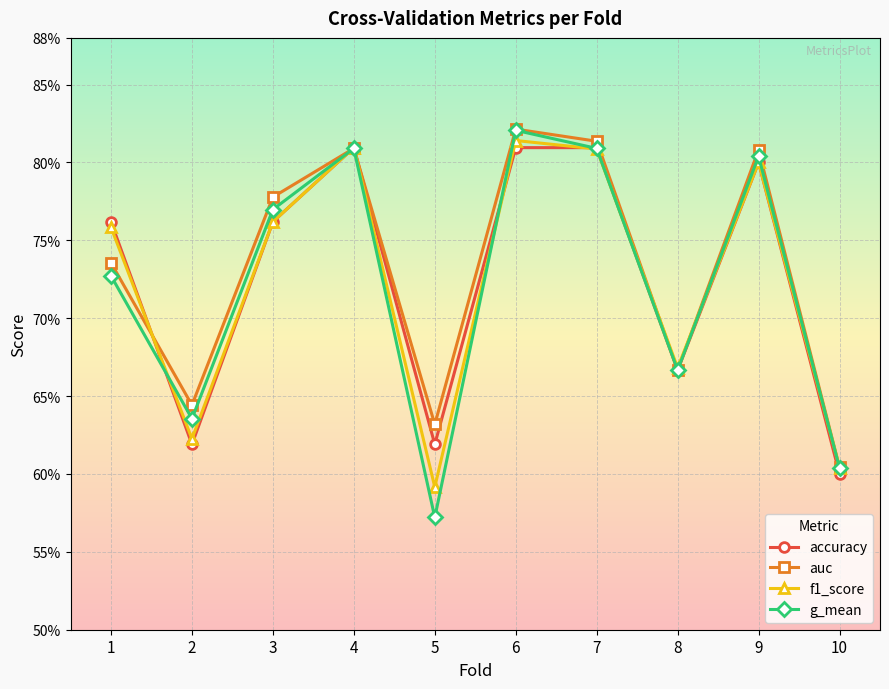

What is the sum of all accuracy values?

7.3